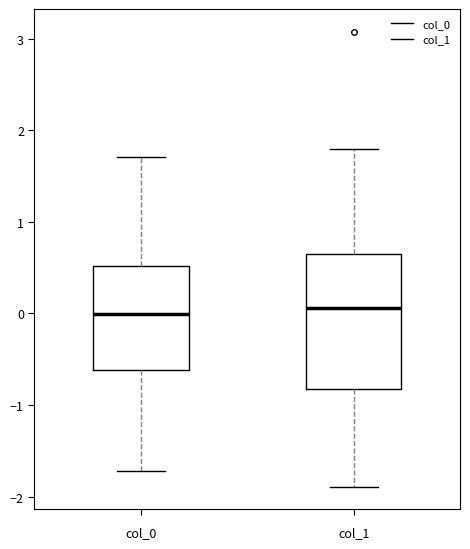

Reading left to right, transcribe this box plot: for each box, give where its median line is, the range the box spans, and where its two whiskers end, as read against the y-axis. The values are not printed on the chart, so give them approximately, as read against the axis.

col_0: median 0.0, box -0.6 to 0.5, whiskers -1.7 to 1.7
col_1: median 0.1, box -0.8 to 0.6, whiskers -1.9 to 1.8